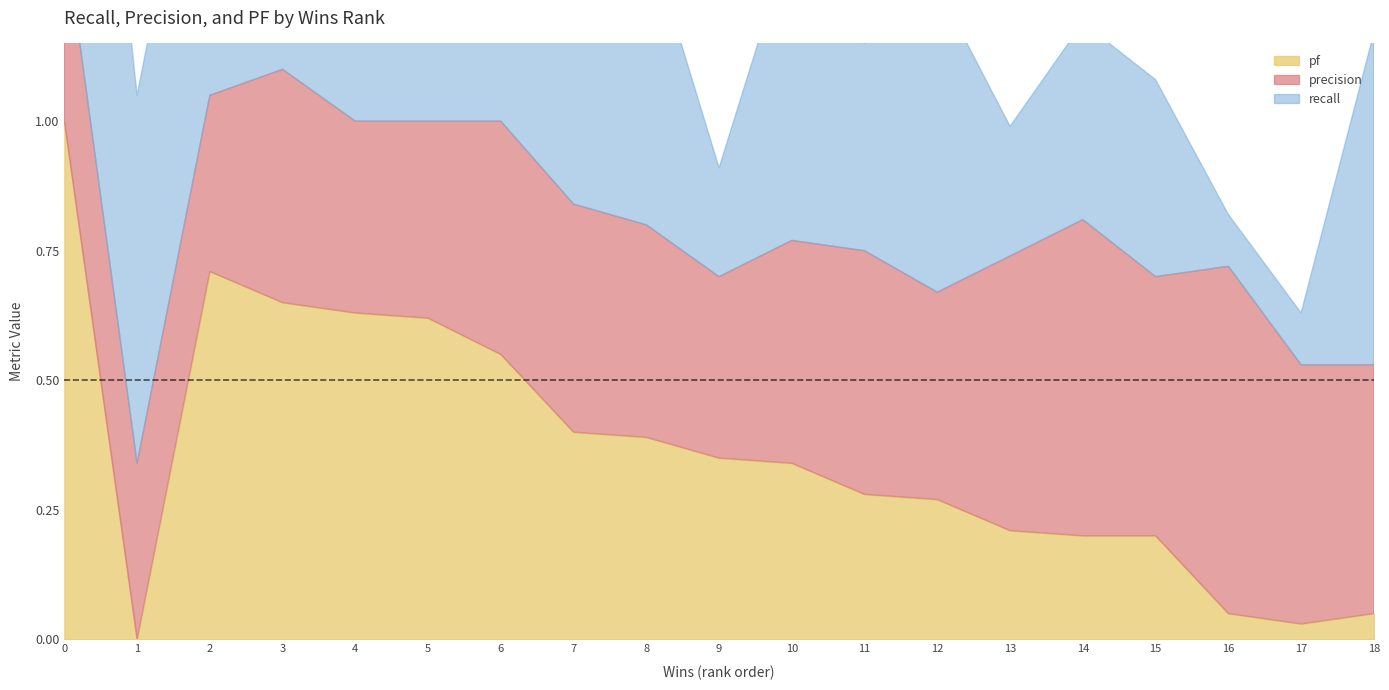

Reading left to right, extract all data points from this chart.

pf: 1.0	0.0	0.7	0.7	0.6	0.6	0.6	0.4	0.4	0.3	0.3	0.3	0.3	0.2	0.2	0.2	0.1	0.0	0.1
precision: 0.4	0.3	0.3	0.5	0.4	0.4	0.5	0.4	0.4	0.3	0.4	0.5	0.4	0.5	0.6	0.5	0.7	0.5	0.5
recall: 1.0	0.7	0.7	0.7	0.7	0.7	0.8	0.5	0.6	0.2	0.6	0.4	0.6	0.2	0.4	0.4	0.1	0.1	0.6